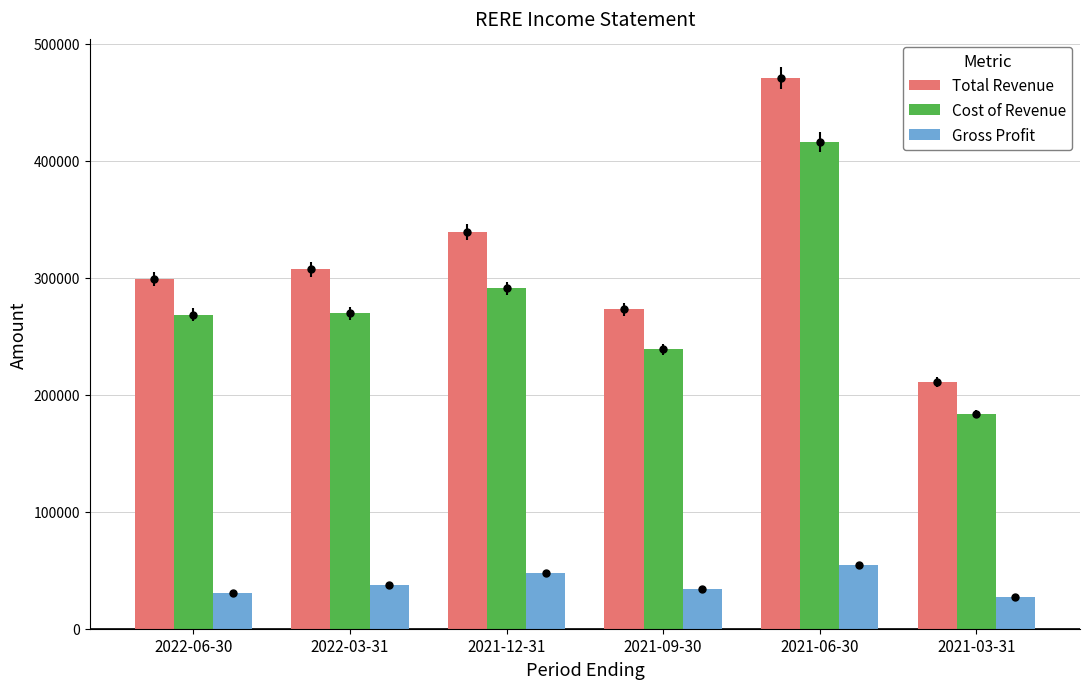

Which series changed the most between 2022-06-30 and 2021-06-30?

Total Revenue